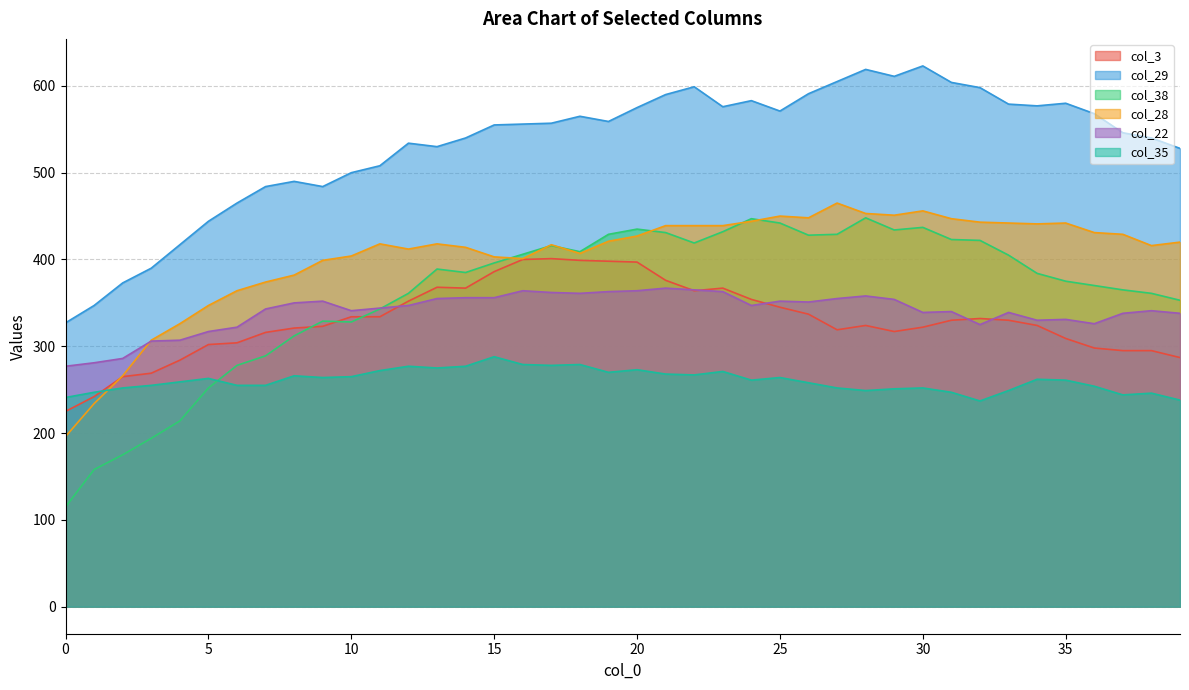

At which label is col_28 closest to 330?

4